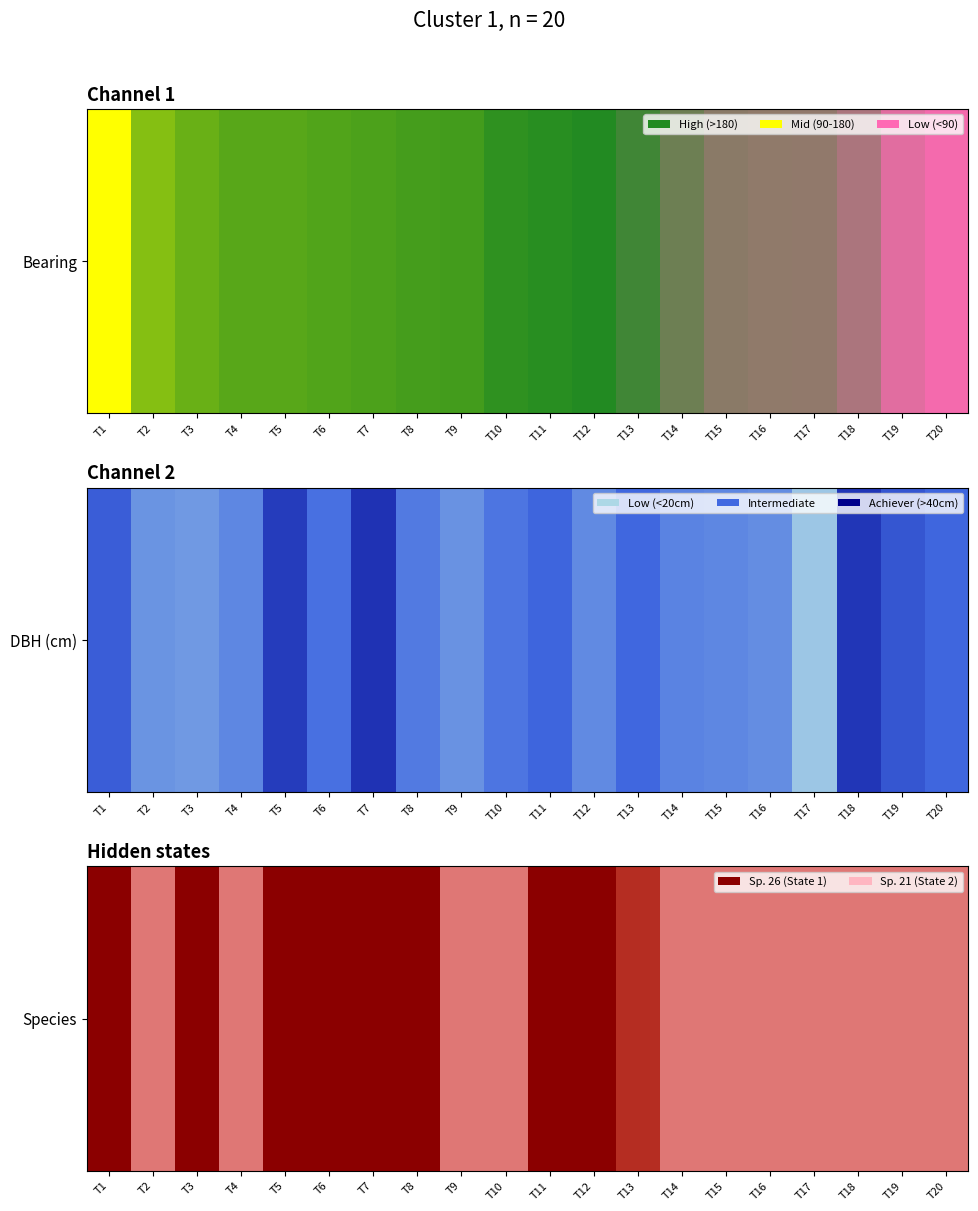

True or false: the data shows 0.2 at T10.

True